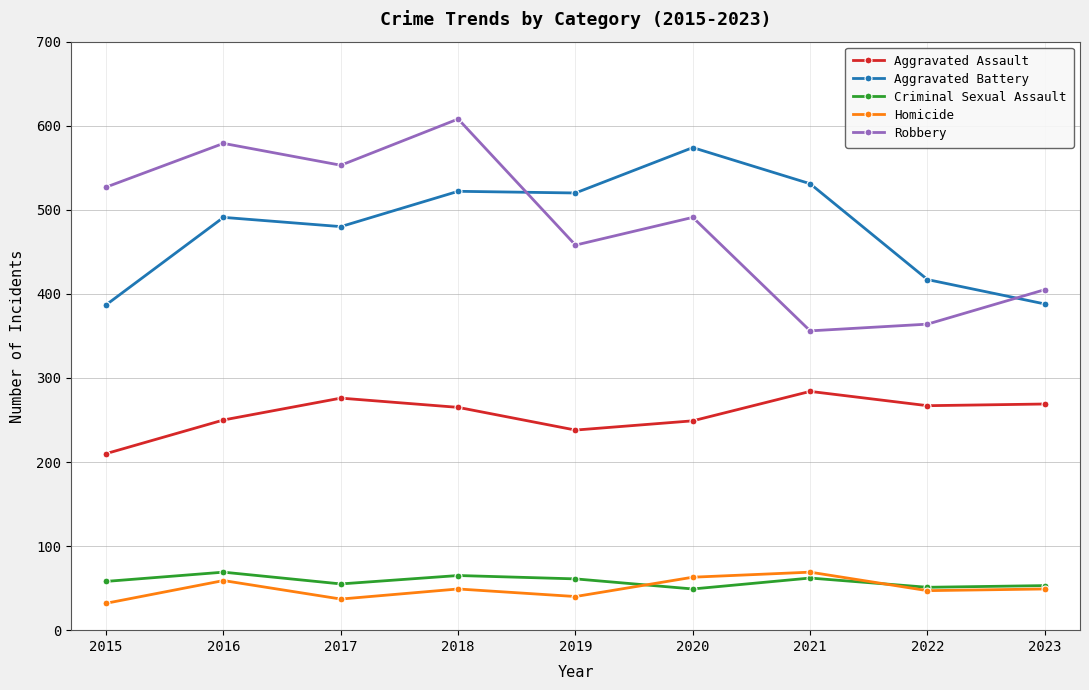

Between 2015 and 2020, which series saw the biggest shift?

Aggravated Battery